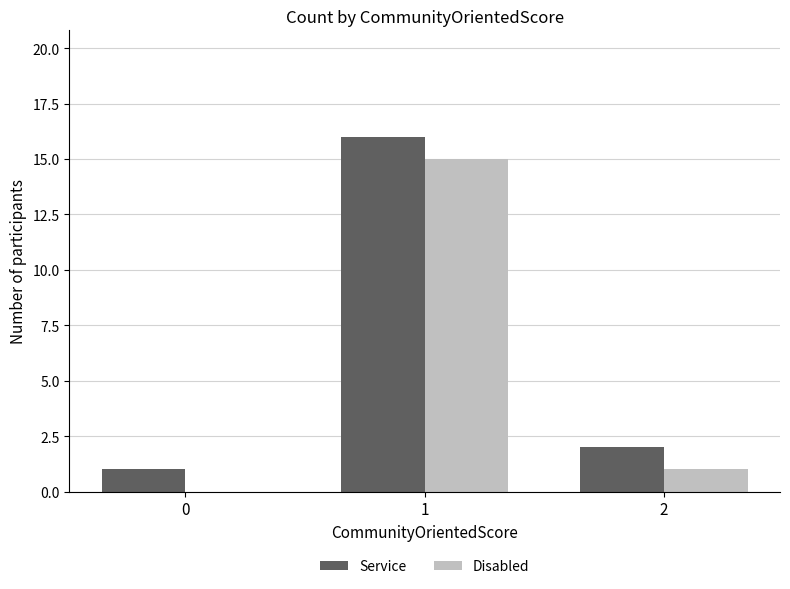

Which series has the largest total across all categories?

Service